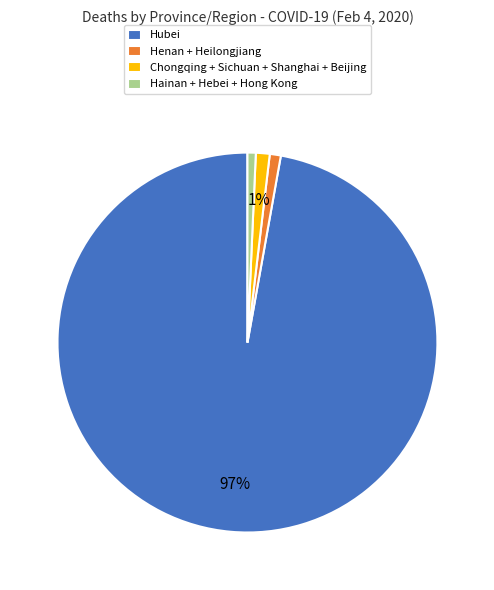

Combined, do Hainan + Hebei + Hong Kong and Chongqing + Sichuan + Shanghai + Beijing account for over 50%?

No